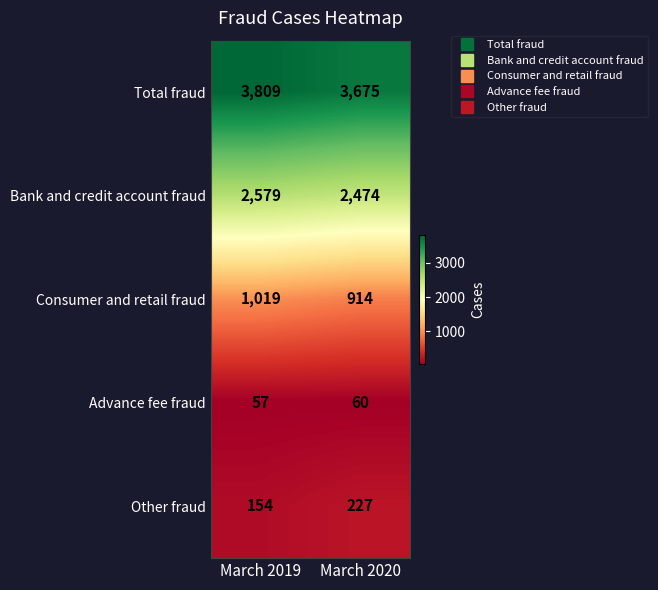

Is it true that Bank and credit account fraud equals 2579 at March 2019?

True